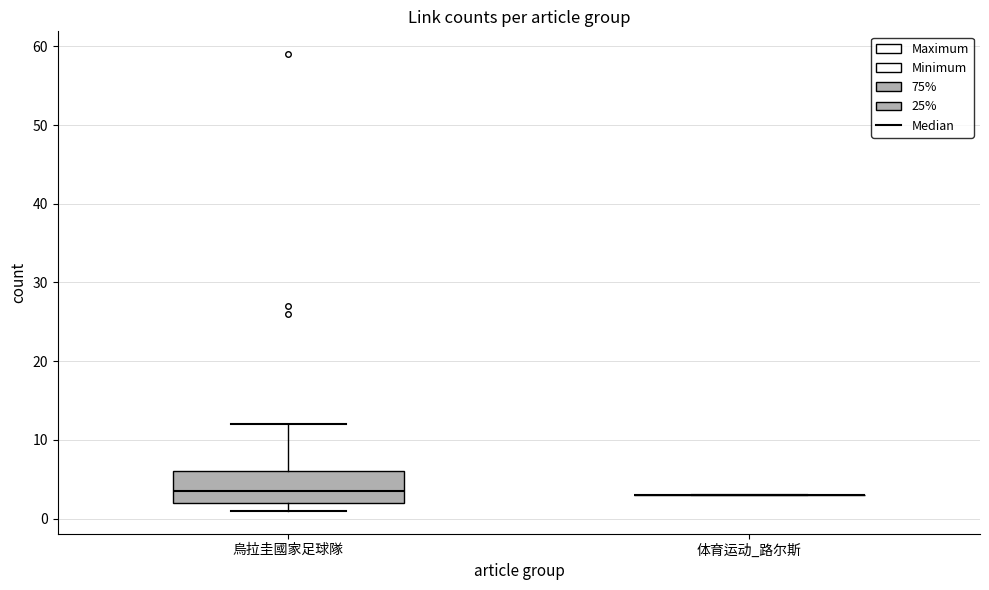

Comparing the boxes themselves (not the whiskers), which one is the tallest?

烏拉圭國家足球隊